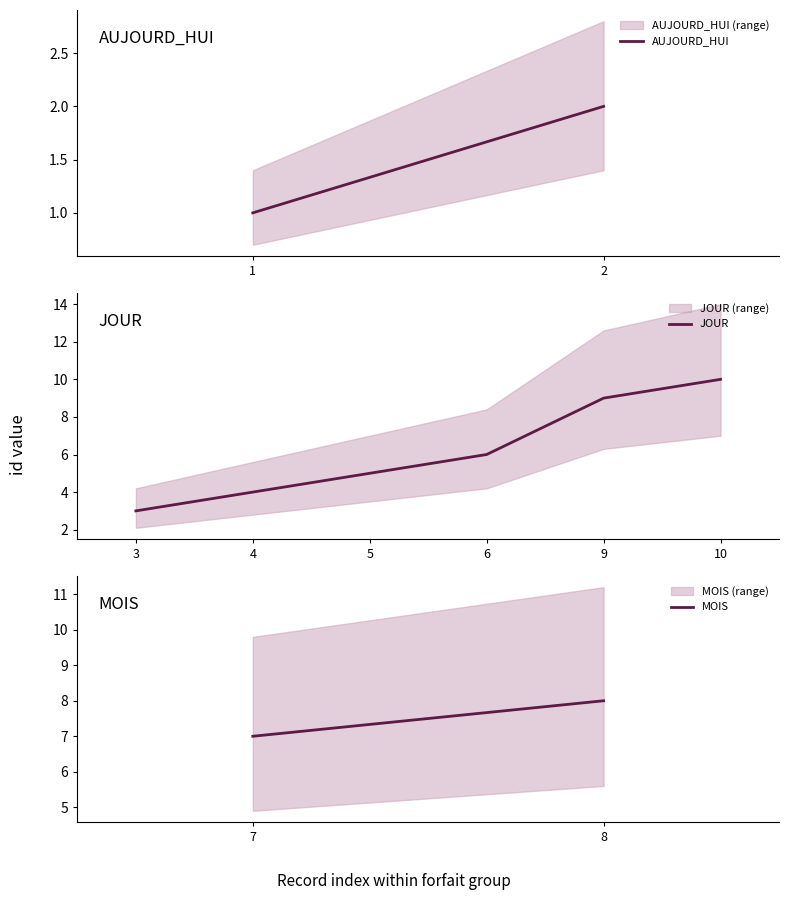

What is the sum of all values?

55